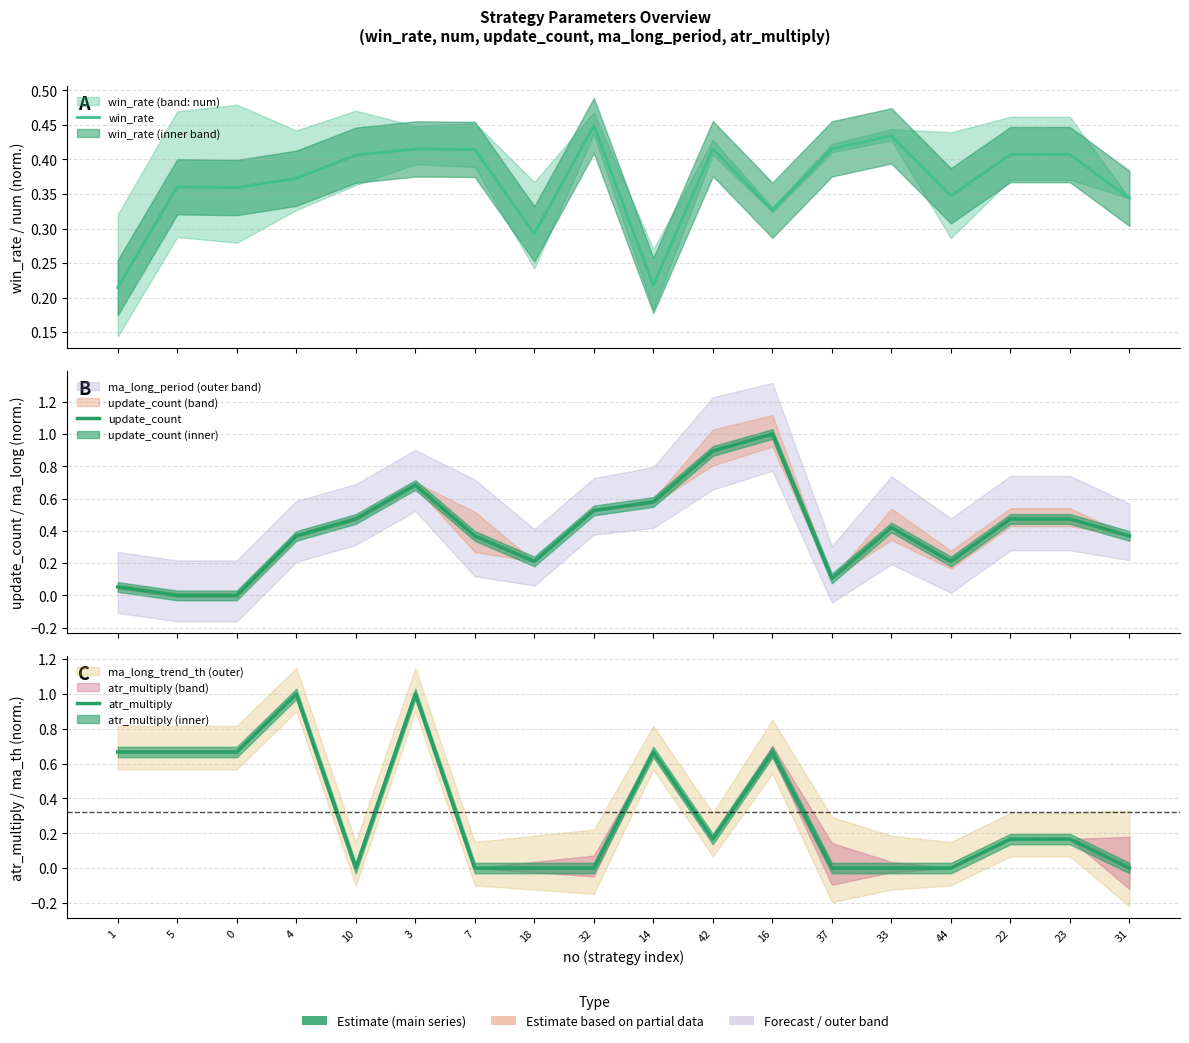

How many lines are shown in the chart?

3